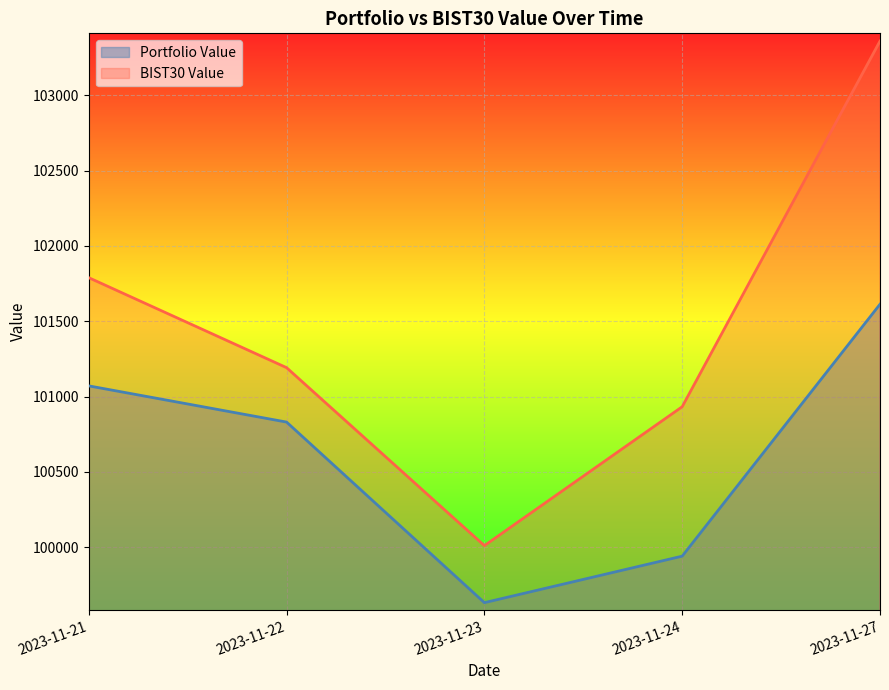

What is the highest value of the Portfolio Value series?

101612.9